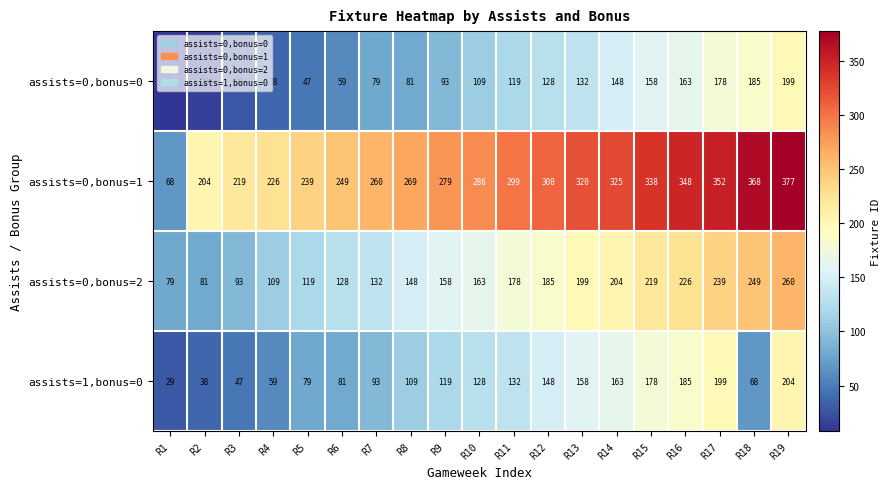

The value of assists=0,bonus=2 at R1 is 79. True or false?

True